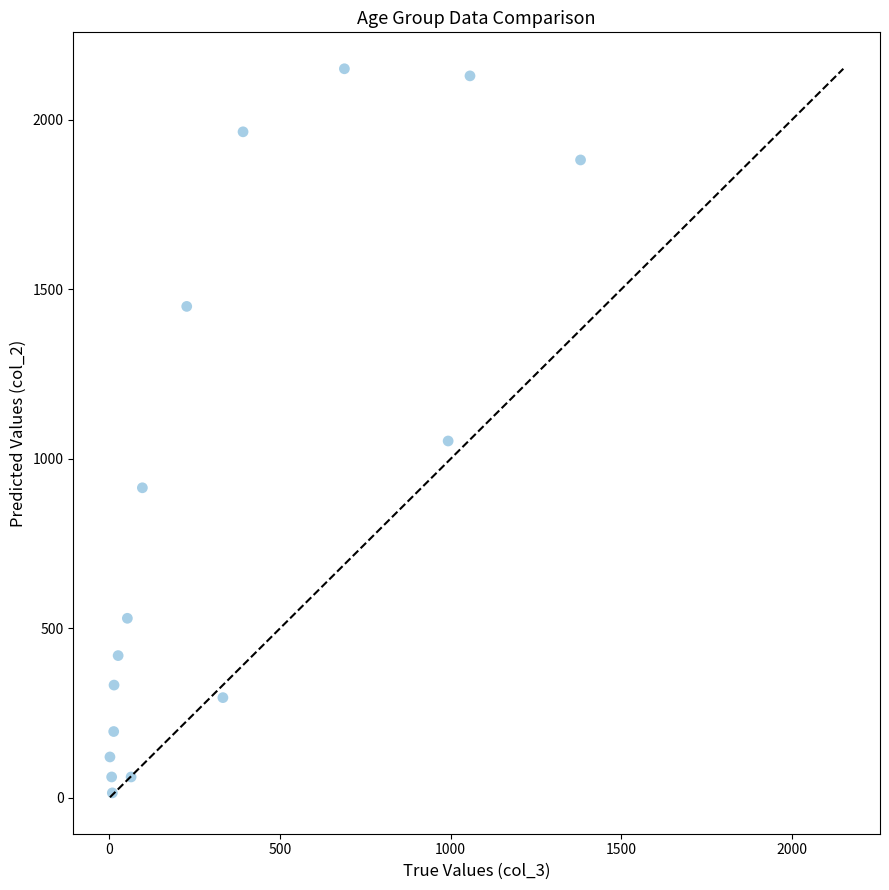

What is the range of Y values (max minus min)?

2136